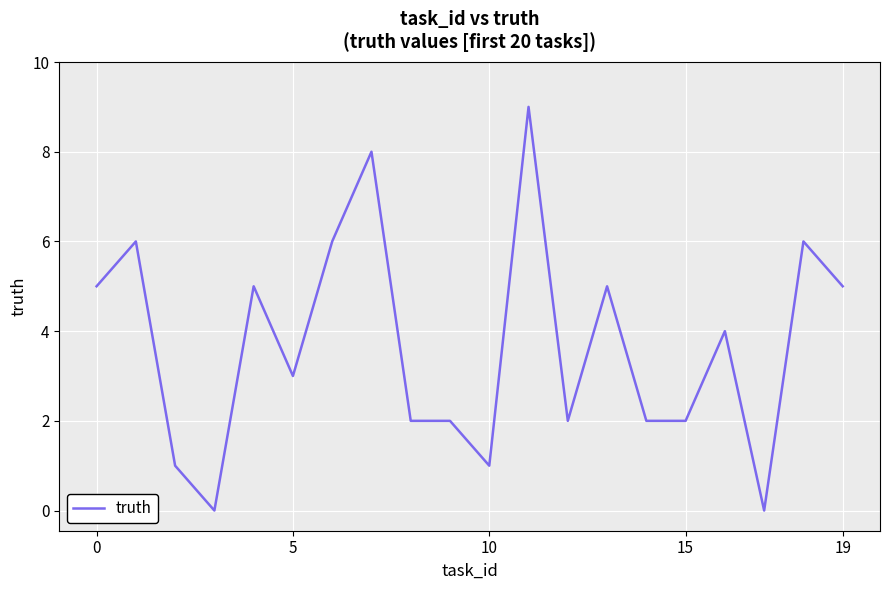

What is the maximum value shown in the chart?

9